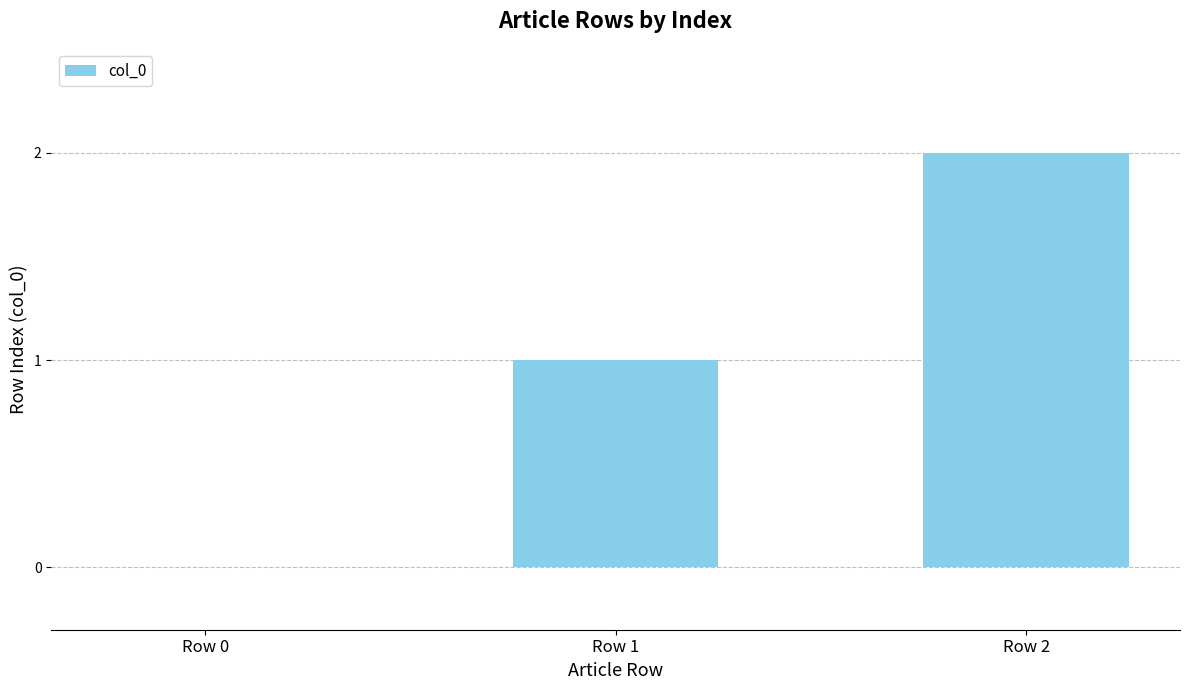

What is the maximum value shown in the chart?

2